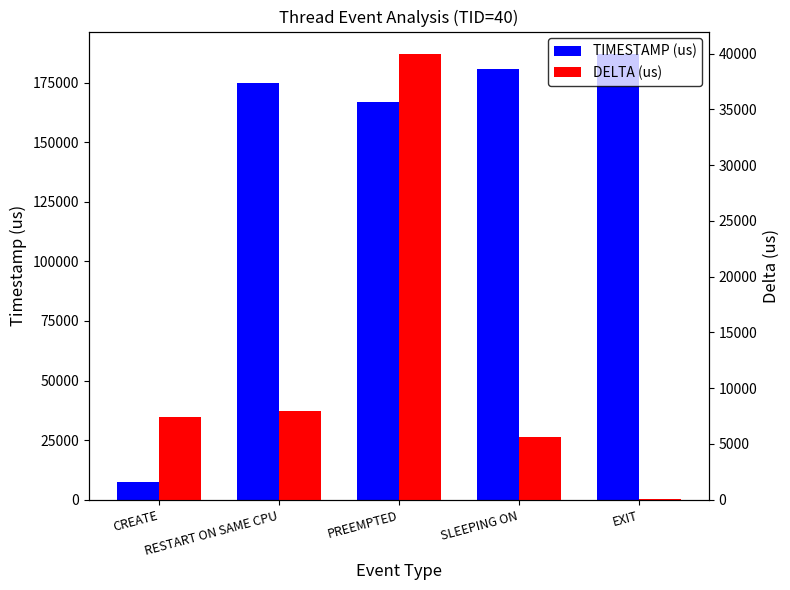

Rank the categories by DELTA (us) value from lowest to highest.

EXIT, SLEEPING ON, CREATE, RESTART ON SAME CPU, PREEMPTED